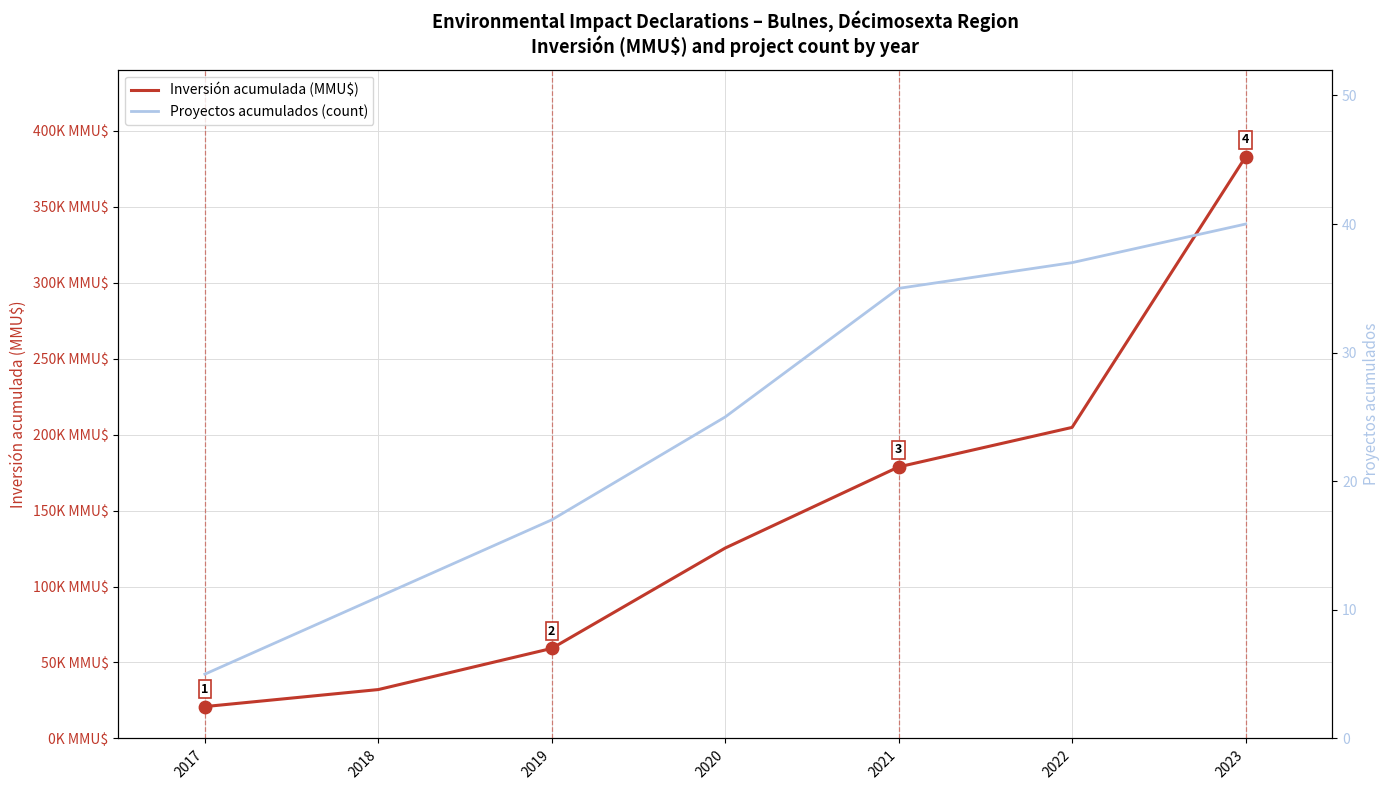

Which series reaches the maximum Y coordinate?

Inversión acumulada (MMU$)